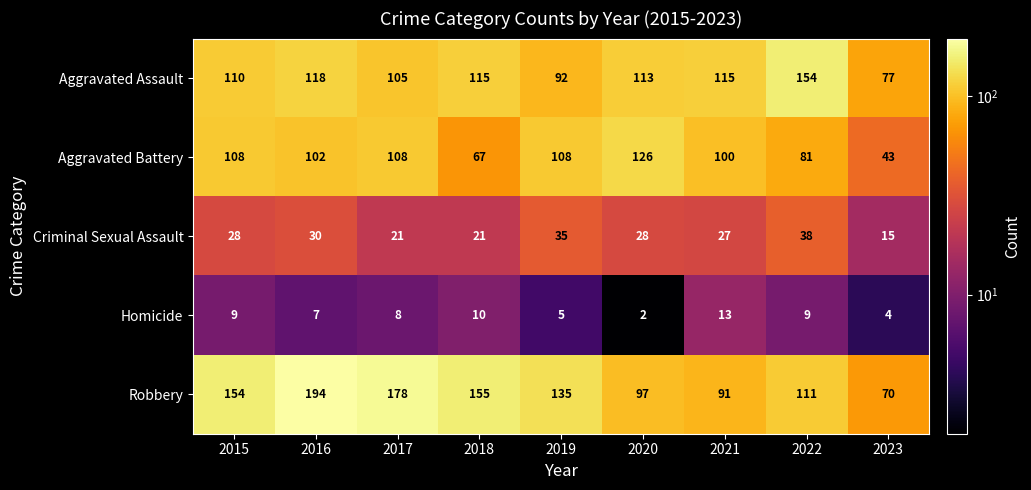

At which label is Homicide closest to 7?

2016